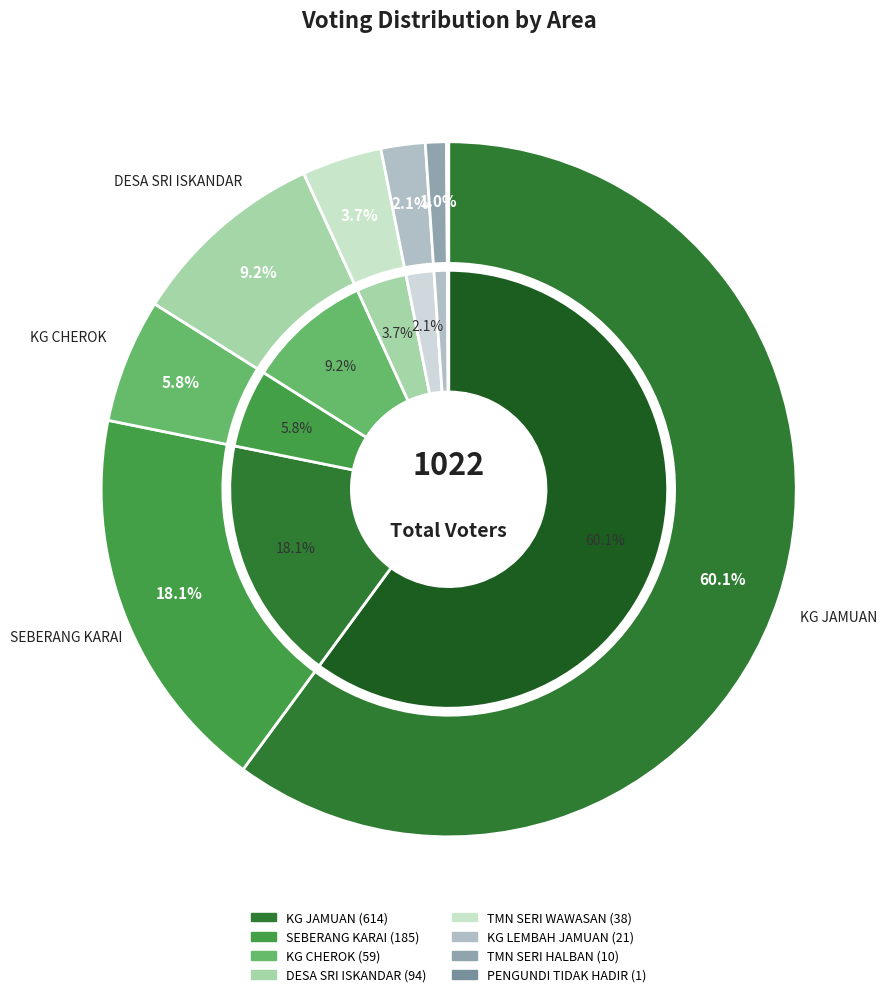

Does KG JAMUAN represent more than half of the total?

Yes